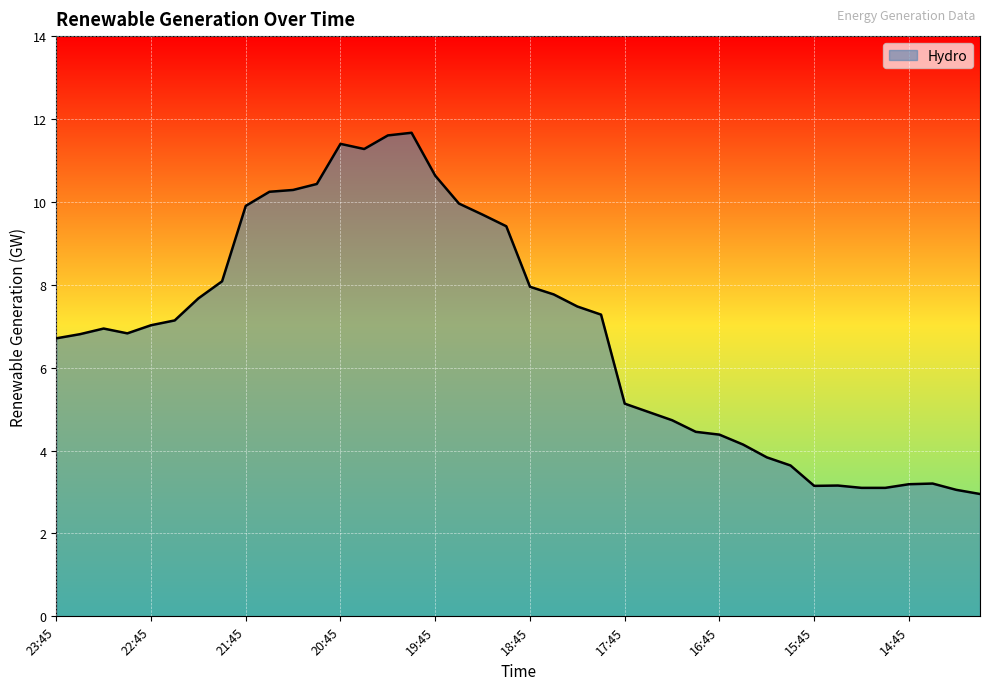

What is the greatest value displayed?

11.7